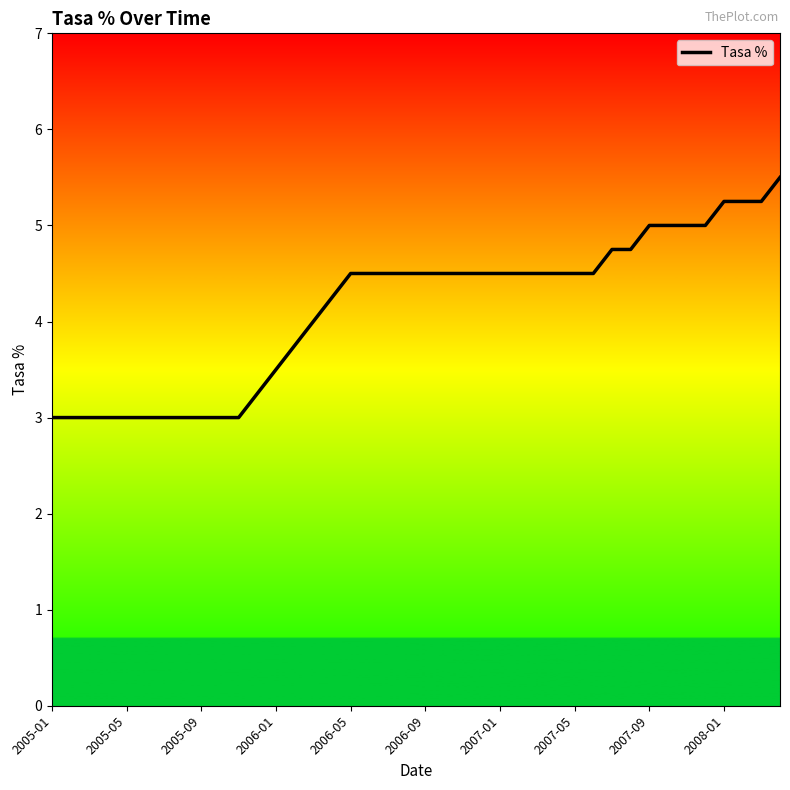

What is the difference between the maximum and minimum values?

2.5